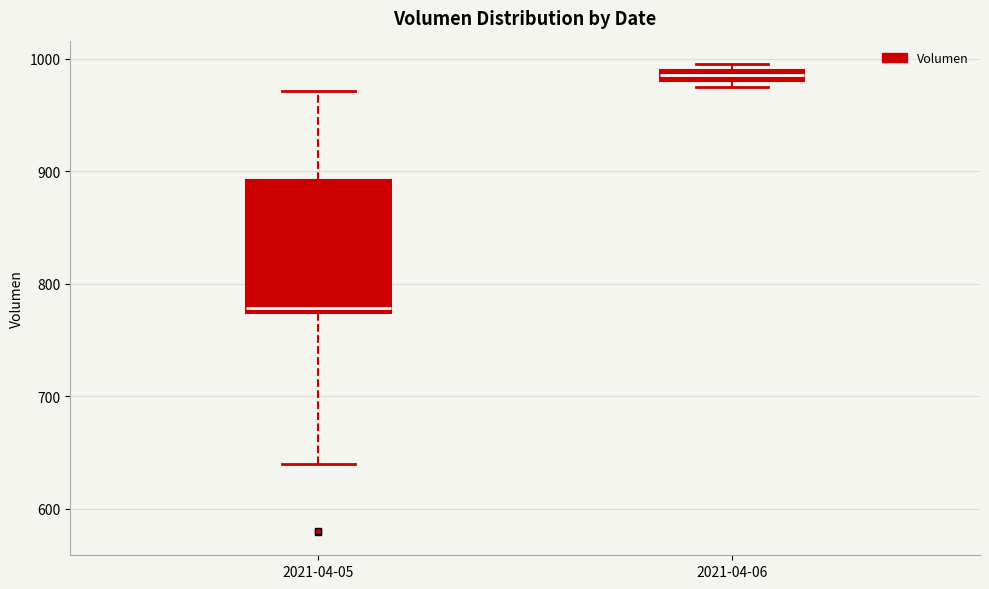

Which box has the highest median line?

2021-04-06